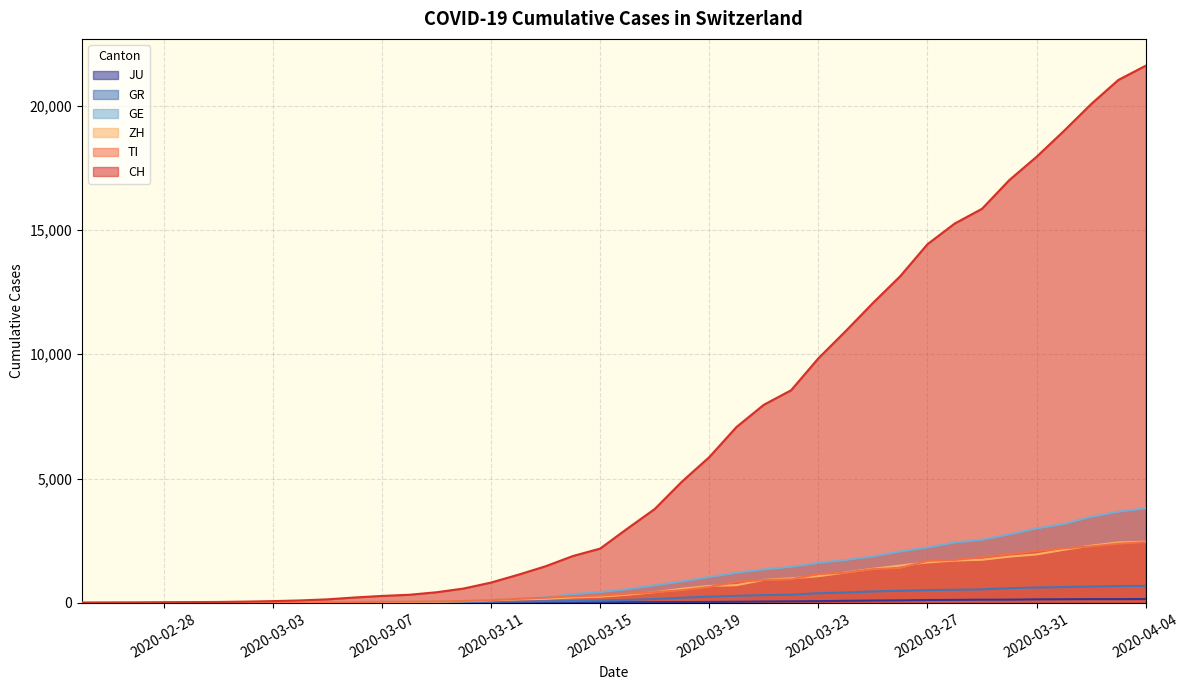

The value of GE at 2020-03-27 is 1434. True or false?

False